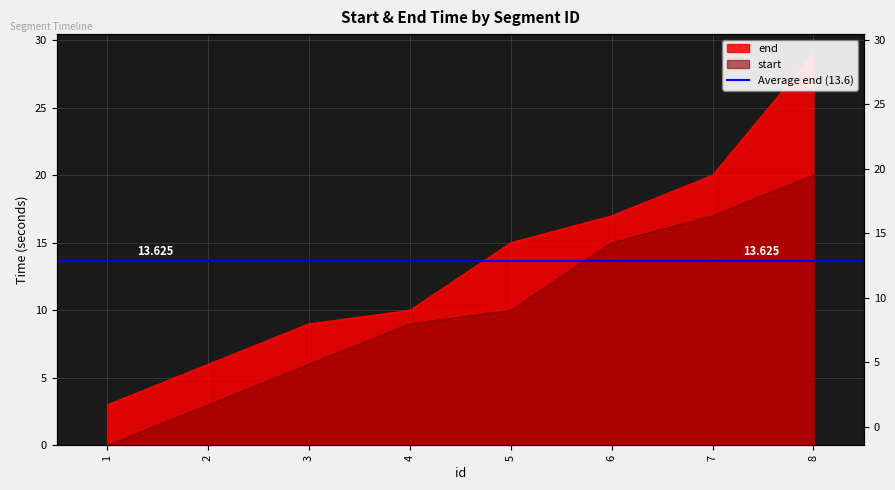

True or false: start and end cross at least once.

False